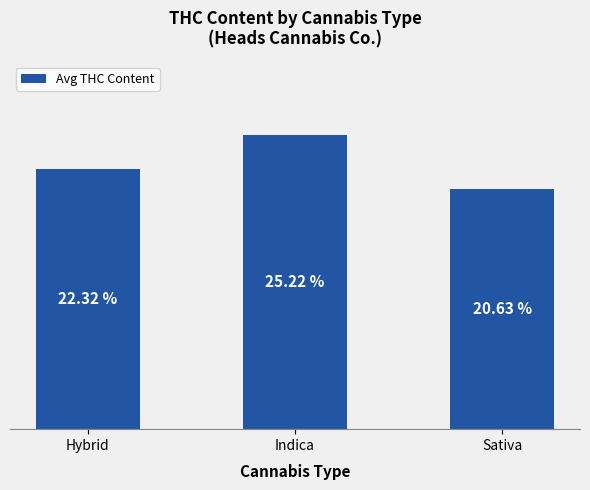

Rank the categories by value from highest to lowest.

Indica, Hybrid, Sativa